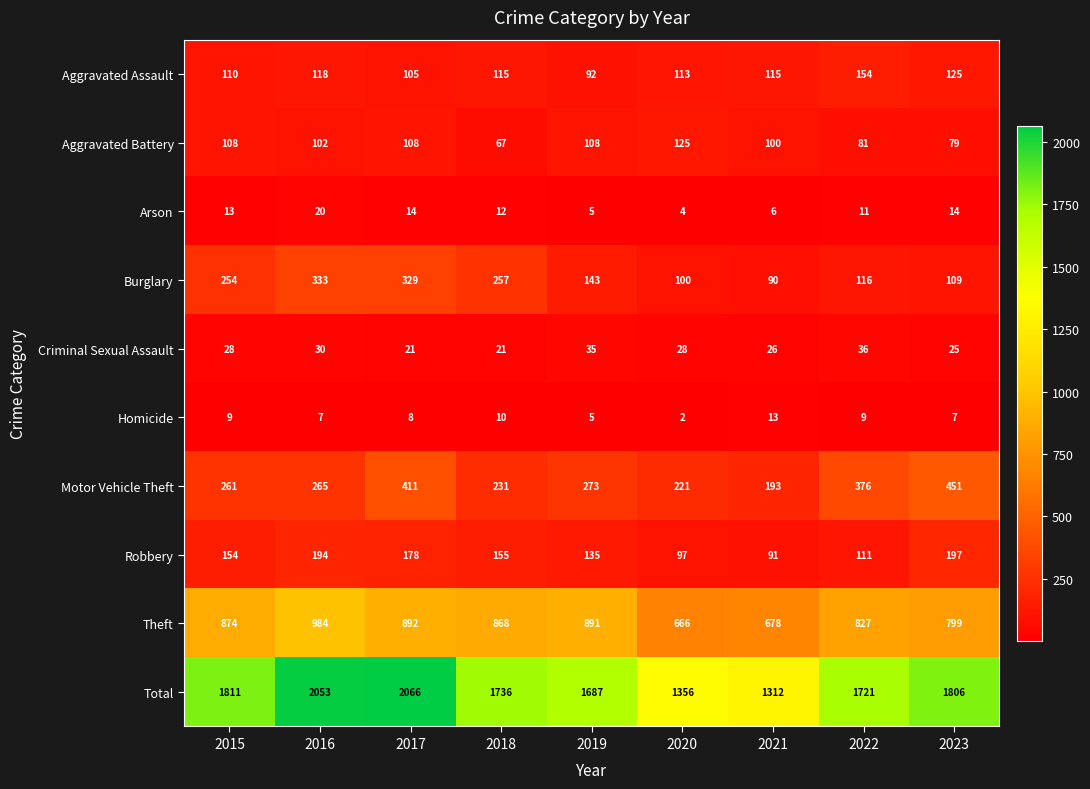

What is the approximate value of Aggravated Assault at 2015, to the nearest 10?

110